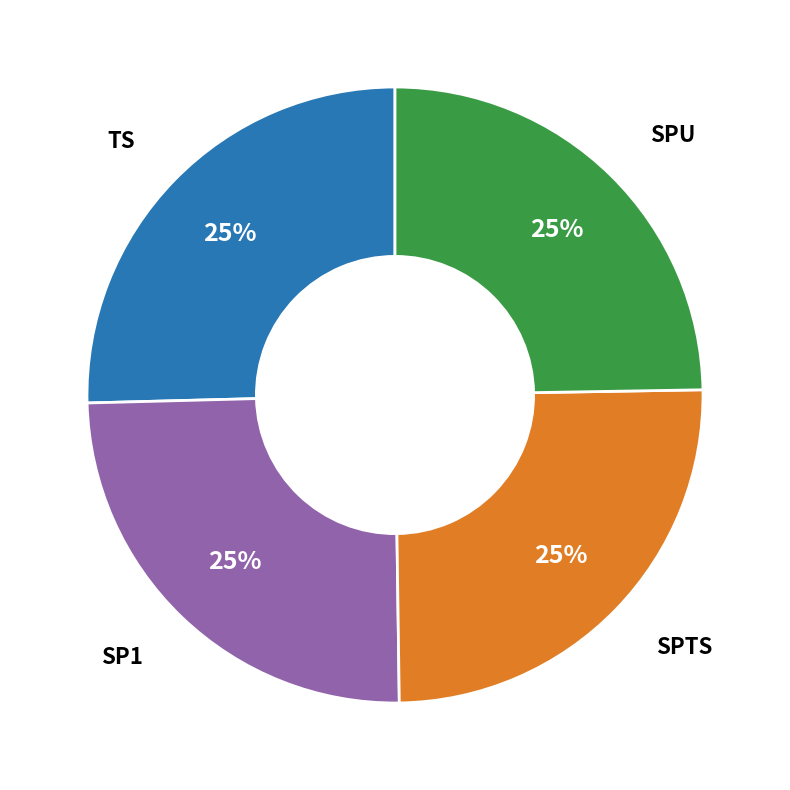

Is there a majority slice in this chart?

No